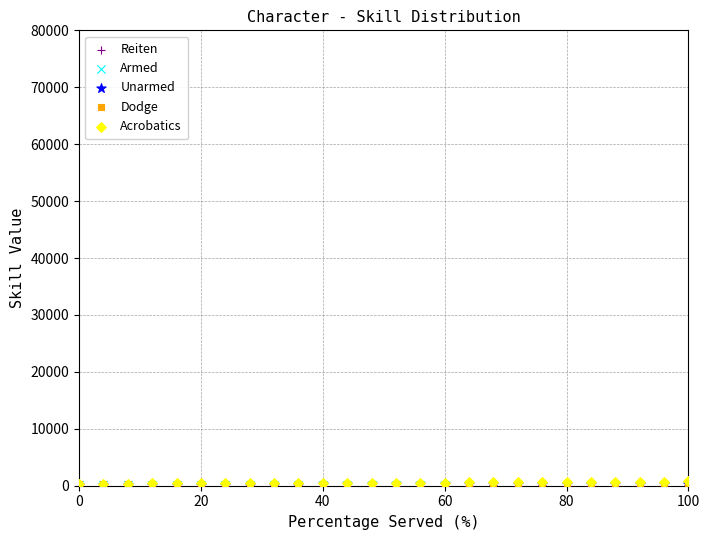

What are all the series names shown in the legend?

Reiten, Armed, Unarmed, Dodge, Acrobatics